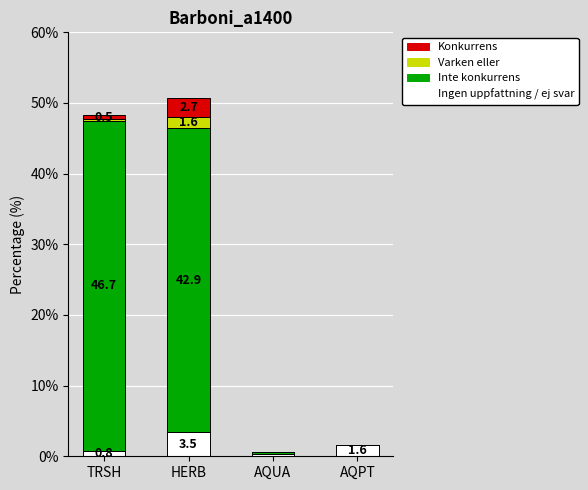

What is the sum of the Ingen uppfattning / ej svar values at AQPT and HERB?

5.1